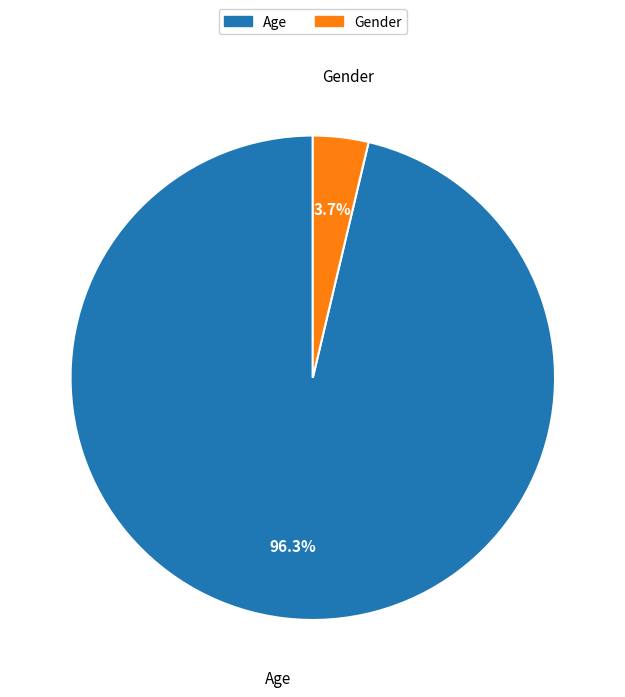

Which category accounts for the majority?

Age